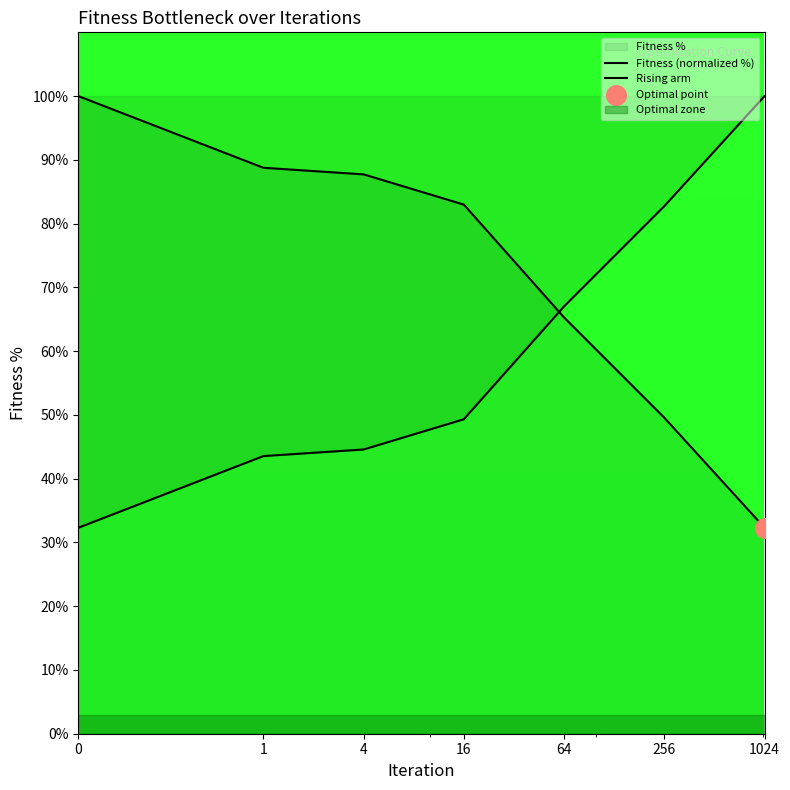

What is the total value across all series at 16?

132.3